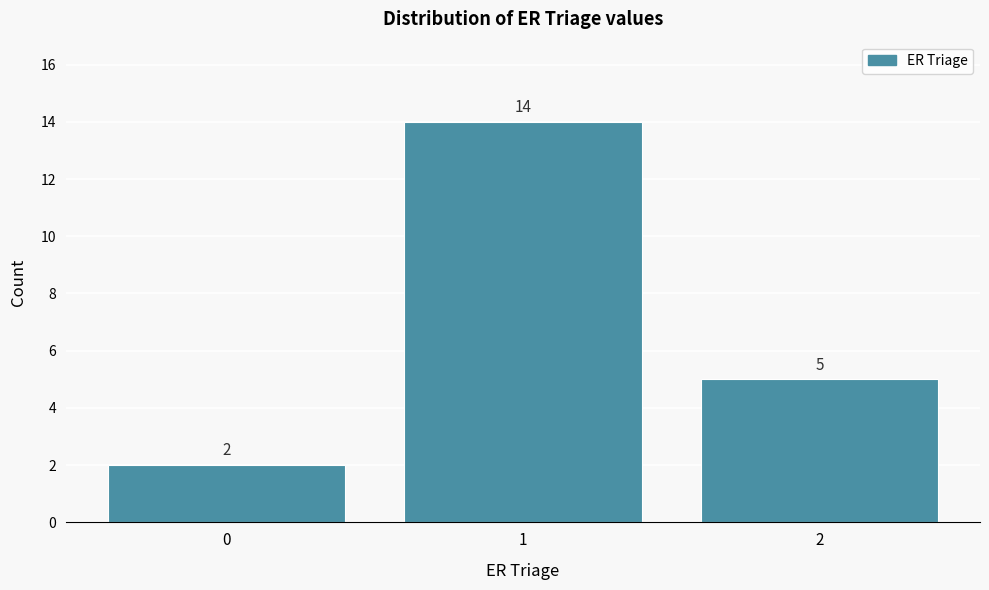

Reading left to right, list every bar in this chart as the range it spans on the x-axis followed by its height.

-0.5 to 0.5: 2
0.5 to 1.5: 14
1.5 to 2.5: 5